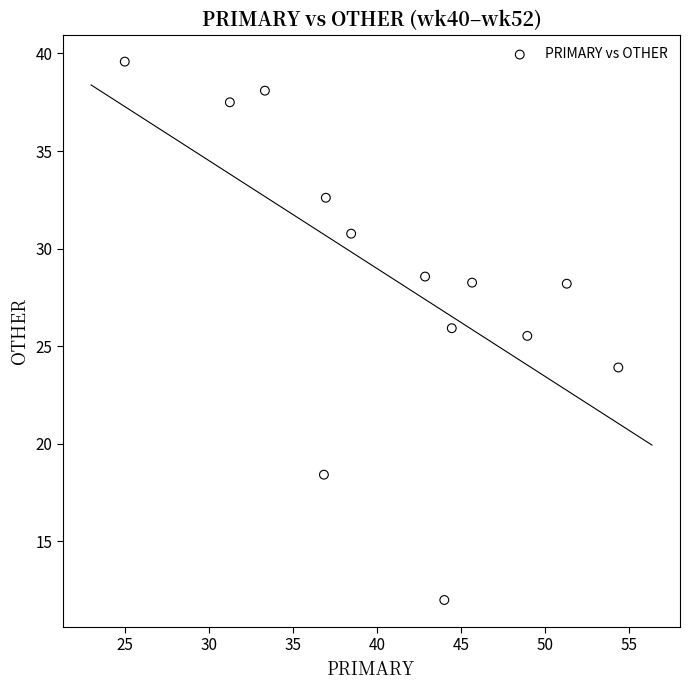

What is the range of Y values (max minus min)?

27.6